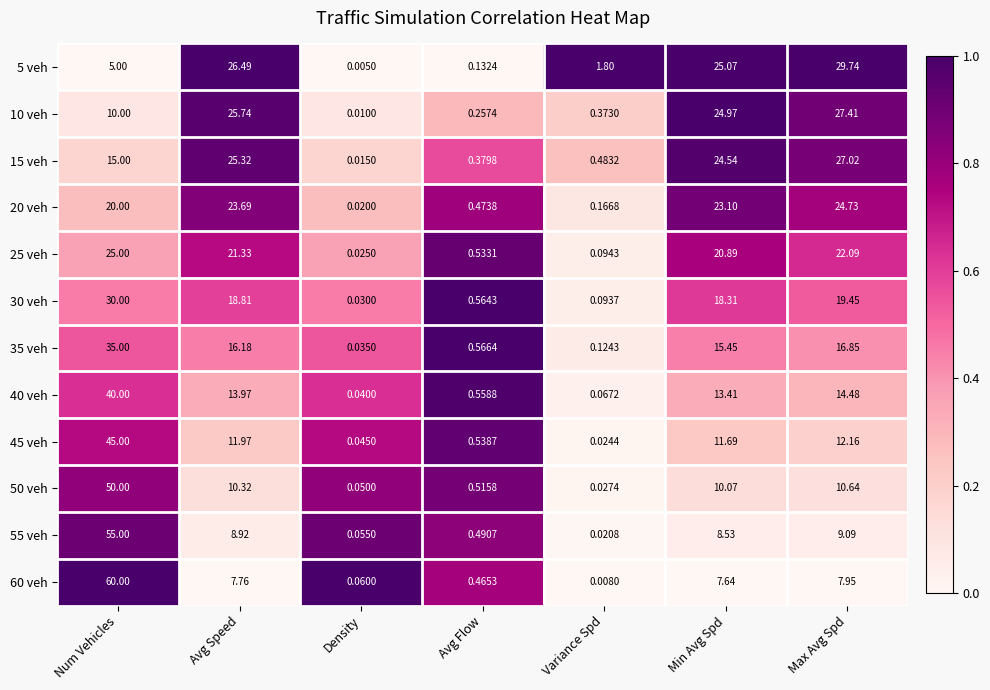

Which series has the largest range (max minus min)?

60 veh